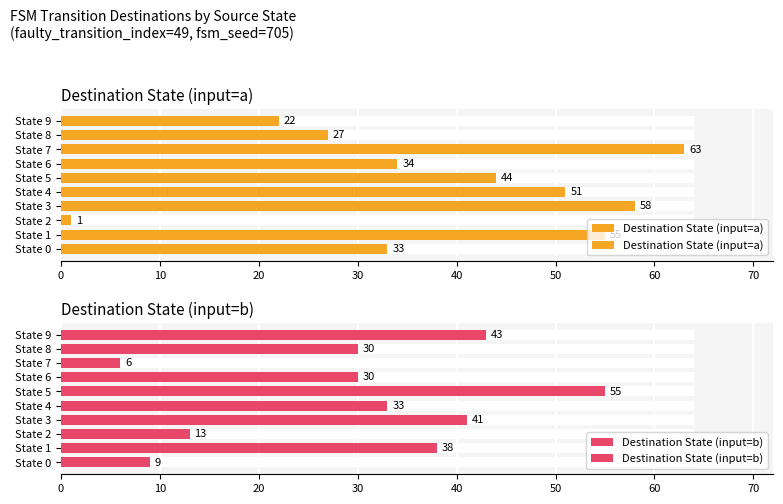

Which series has the largest range (max minus min)?

Destination State (input=a)